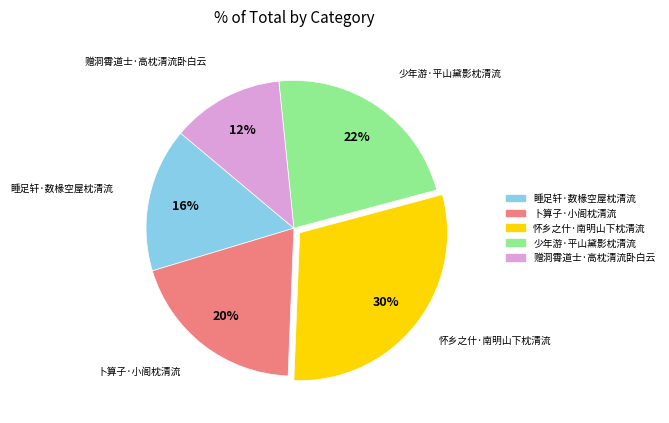

To the nearest percent, what is the combined percentage of 少年游·平山黛影枕清流 and 睡足轩·数椽空屋枕清流?

38%